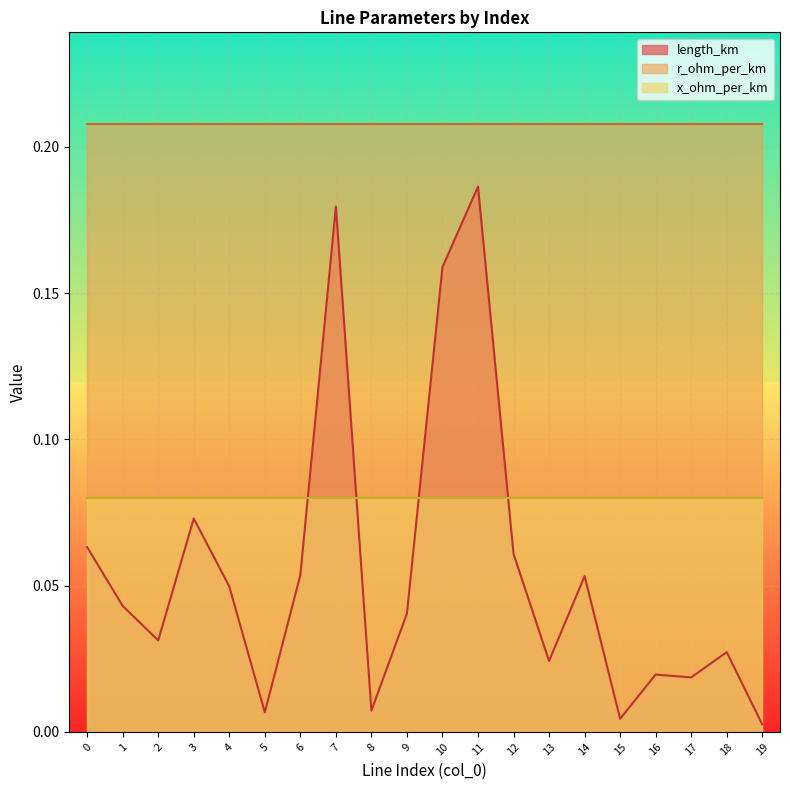

What is the difference between the highest and lowest values at 19?

0.2